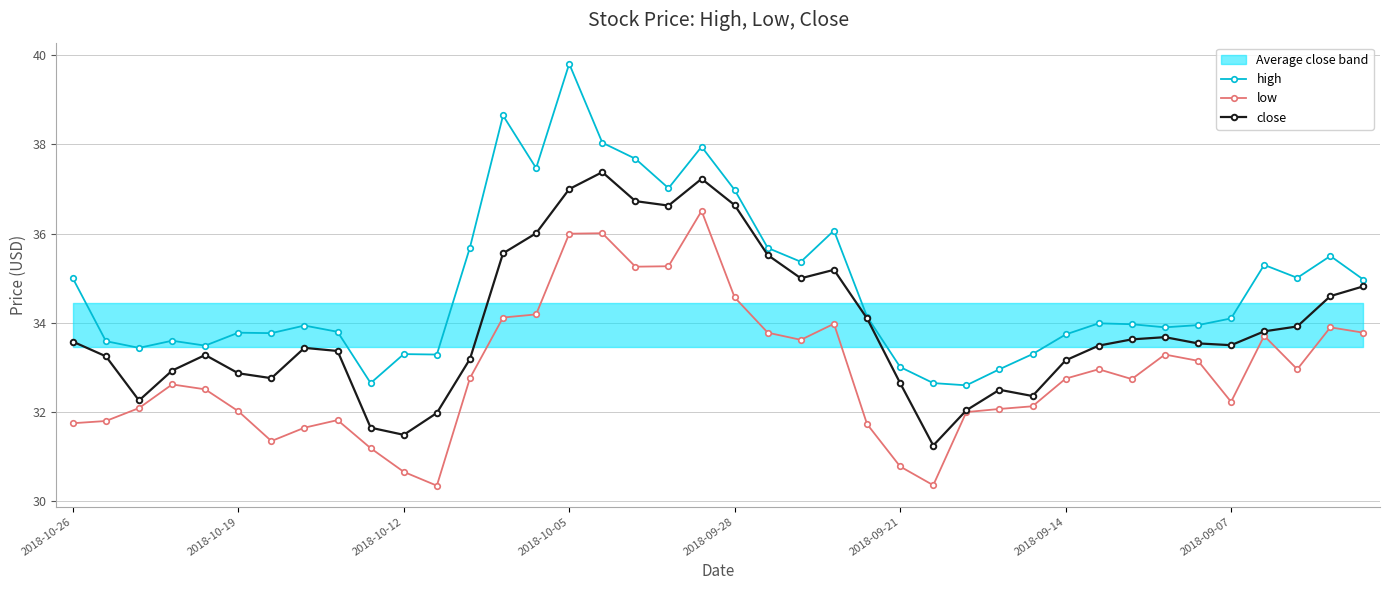

How many values in the close series exceed 33?

28